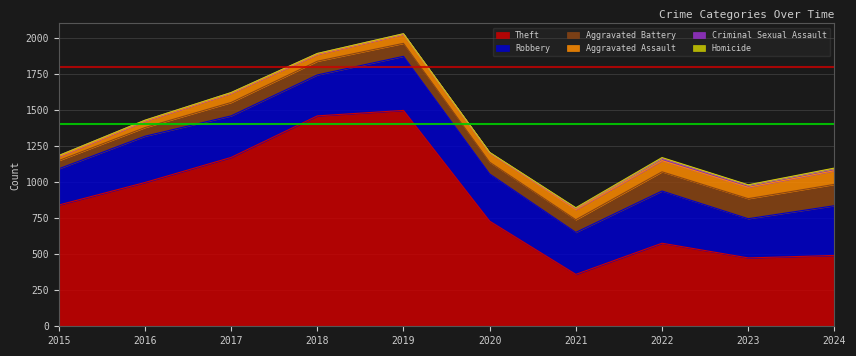

The value of Aggravated Battery at 2016 is 39. True or false?

False